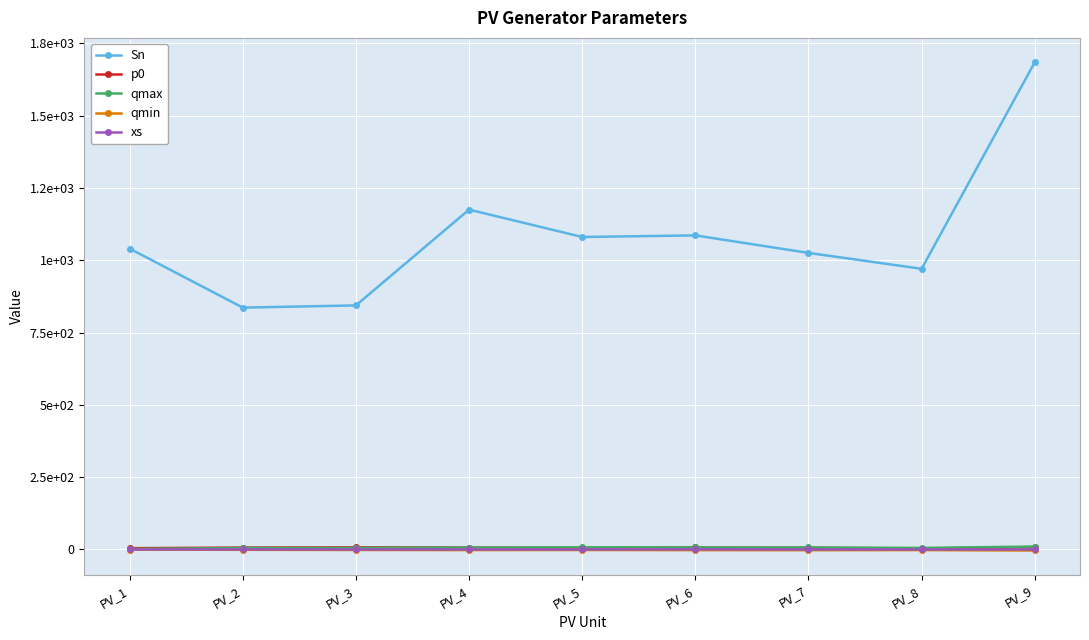

In qmin, how many points are higher than both neighbors (excluding endpoints)?

2